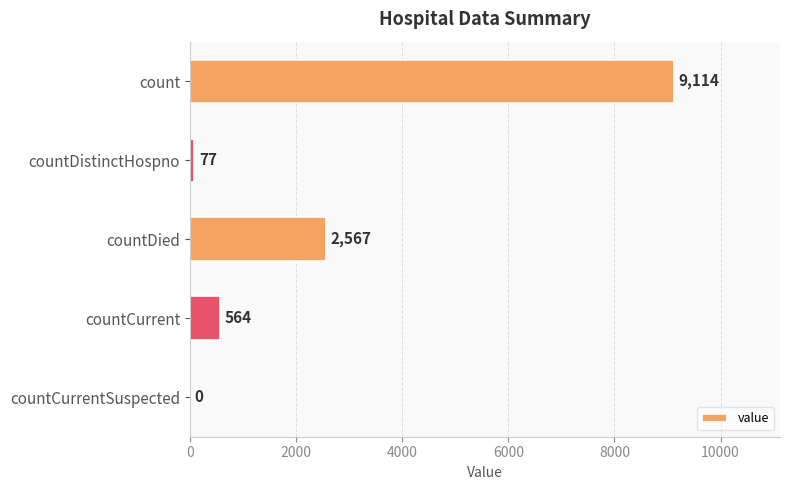

What is the sum of all values?

12322